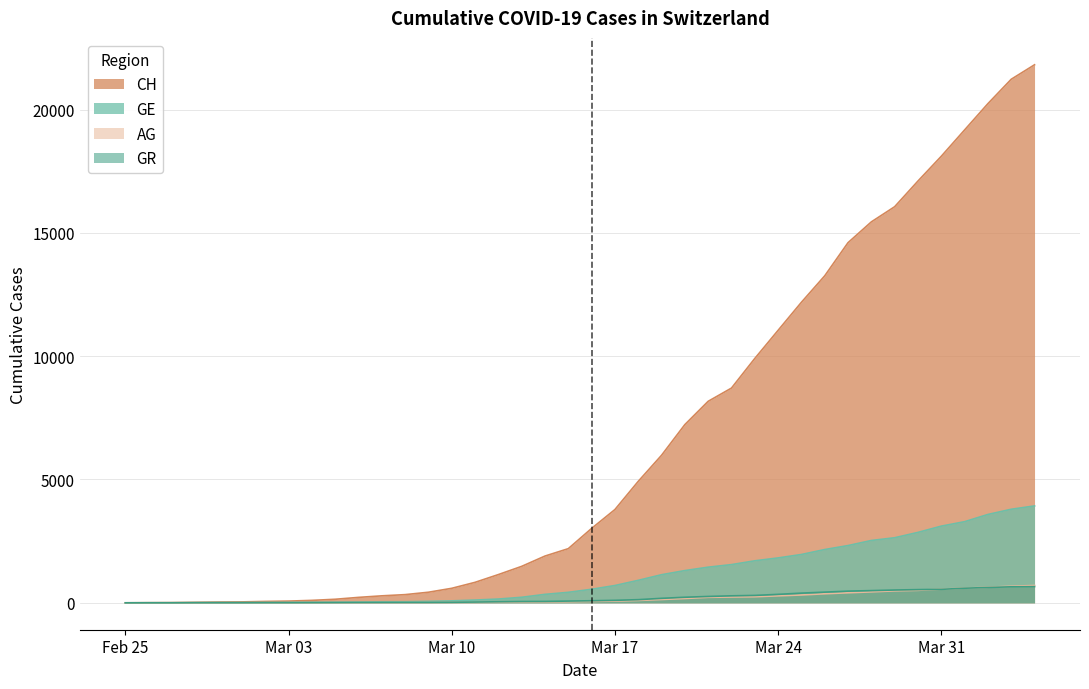

How many categories are shown in the chart?

40